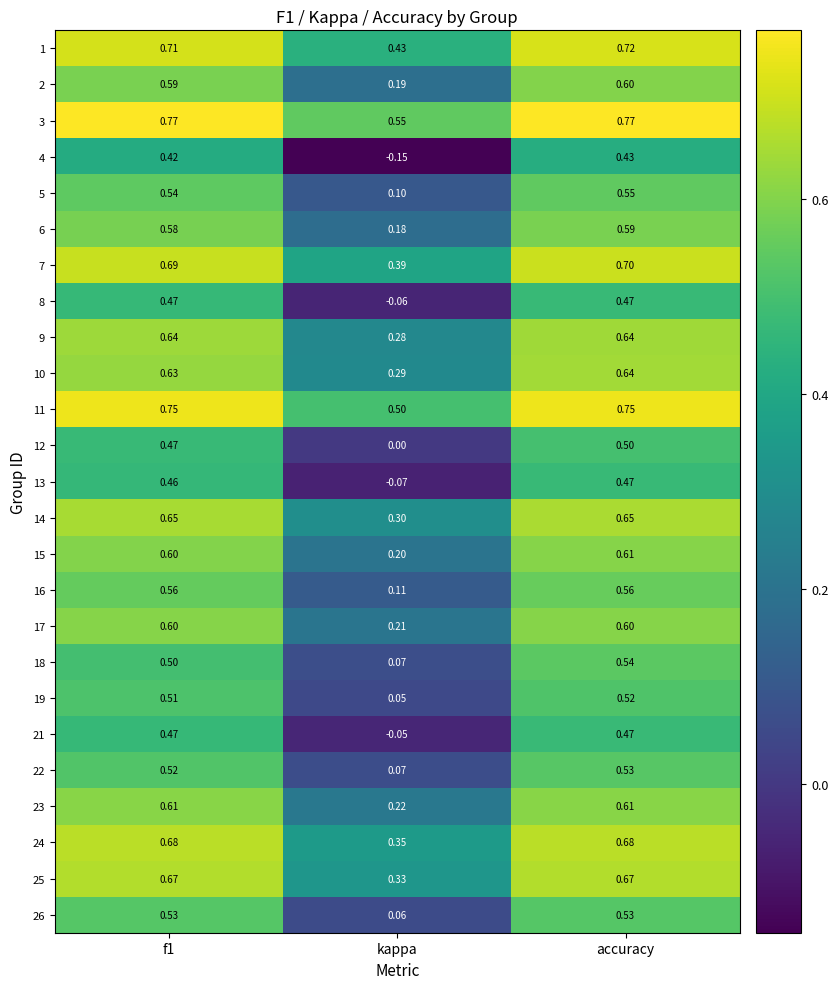

Which category has the highest value in the 13 series?

accuracy